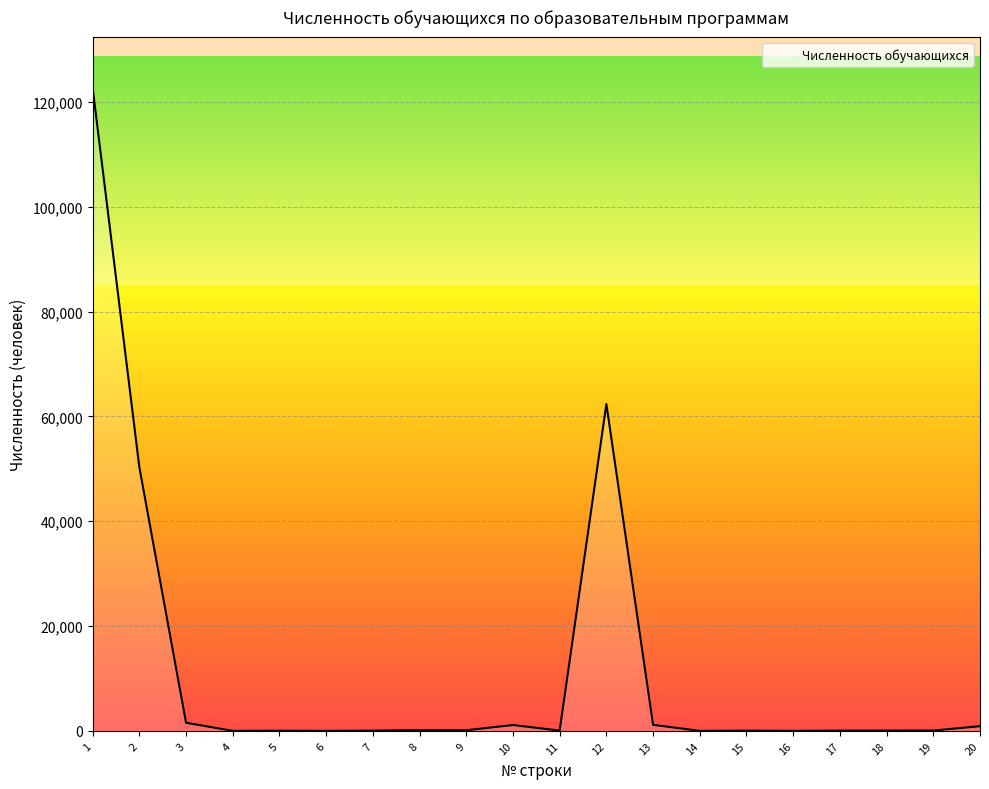

What value does the data have at 18, to the nearest 50?

50